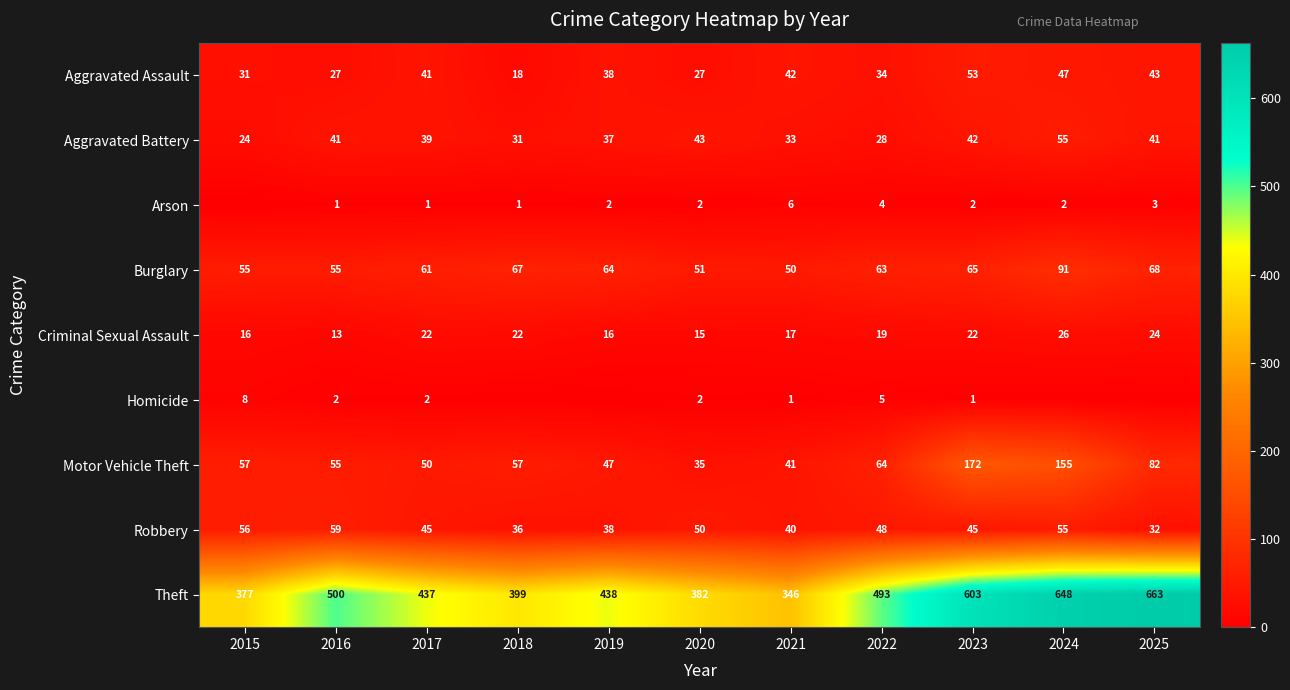

What is the highest value of the Aggravated Assault series?

53